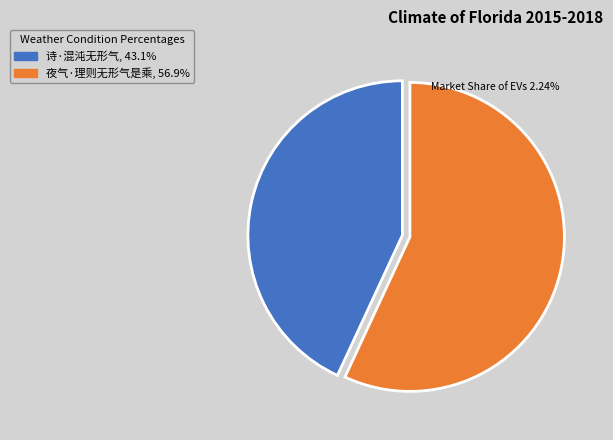

Between 夜气·理则无形气是乘 and 诗·混沌无形气, which is larger?

夜气·理则无形气是乘